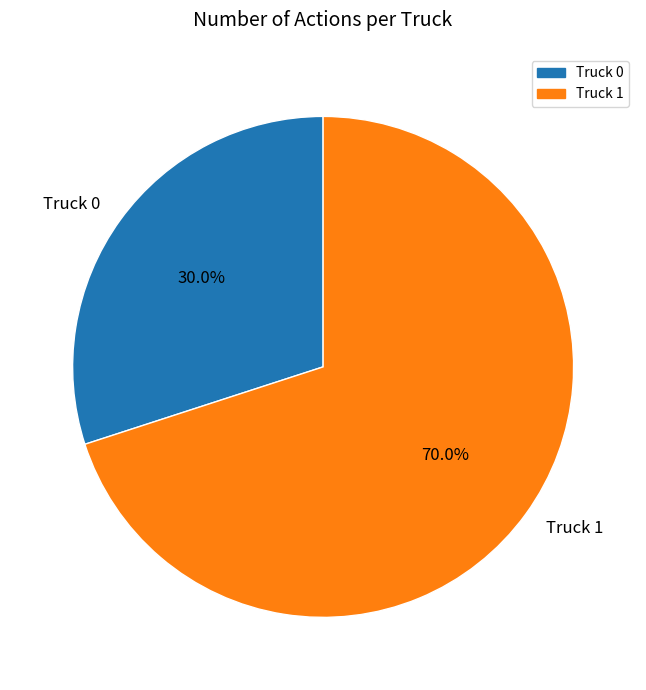

True or false: Truck 1 accounts for 70% of the total.

True